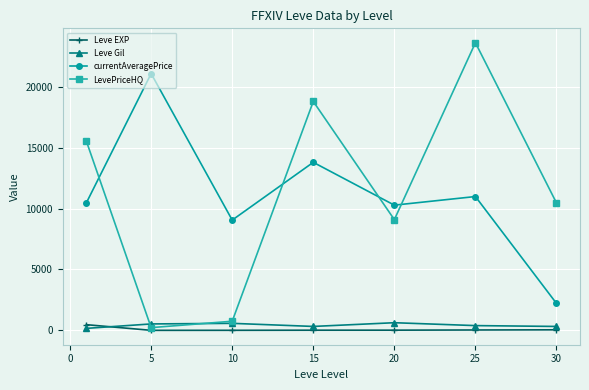

Does the chart have visible grid lines?

Yes